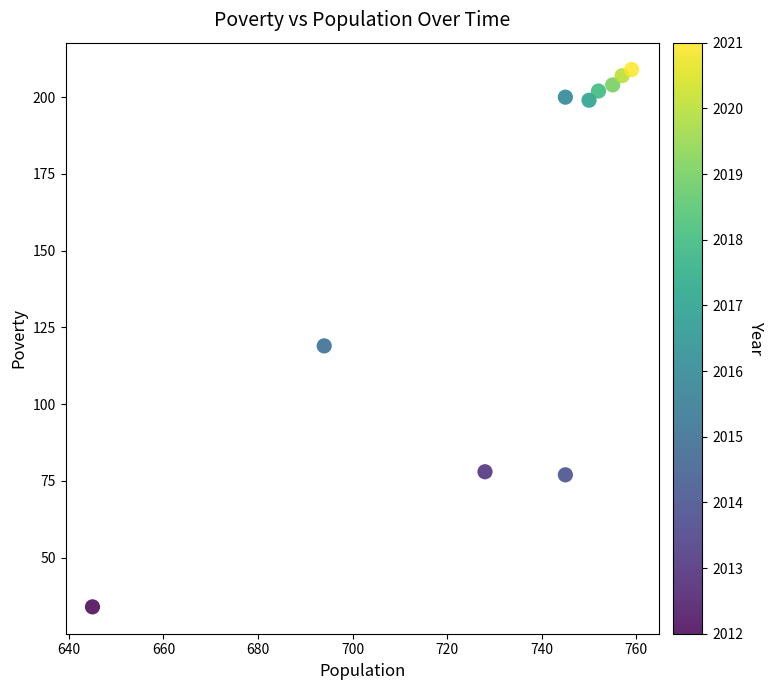

What Y value in the scatter plot is closest to 121?

119